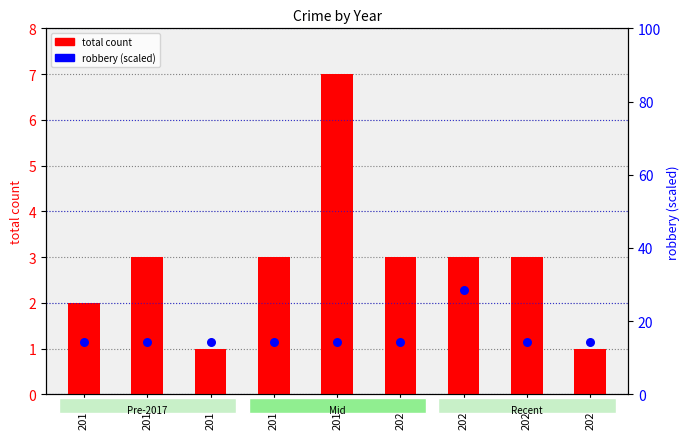

Which series has the largest Y range (max minus min)?

robbery (scaled)